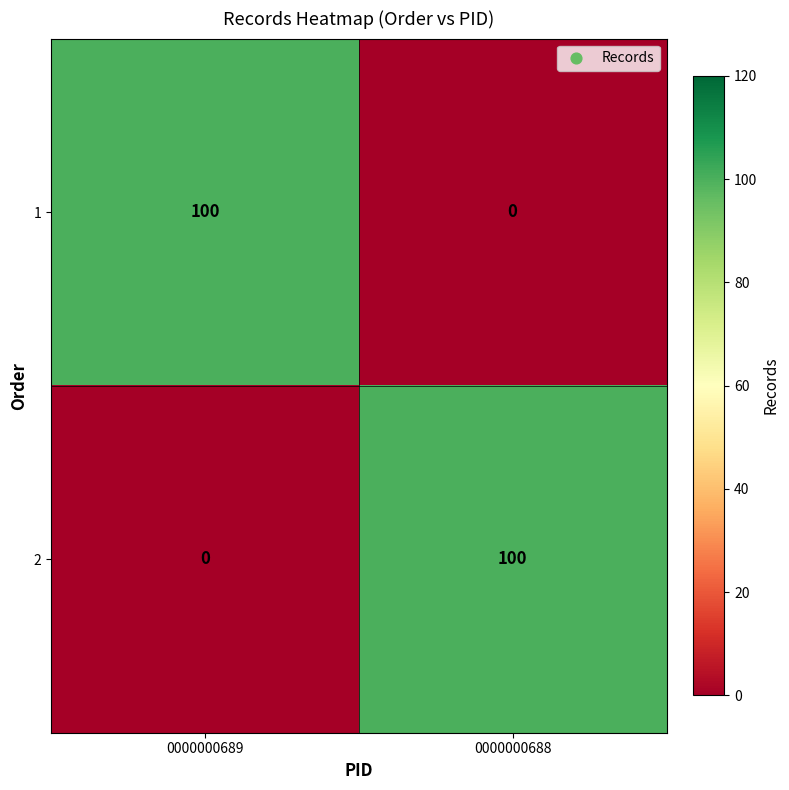

How many series are shown in this chart?

2